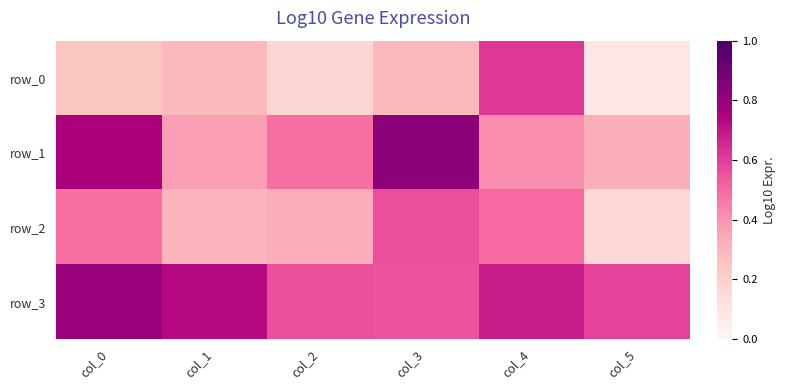

The row_1 series shows 0.8 at col_0. True or false?

True